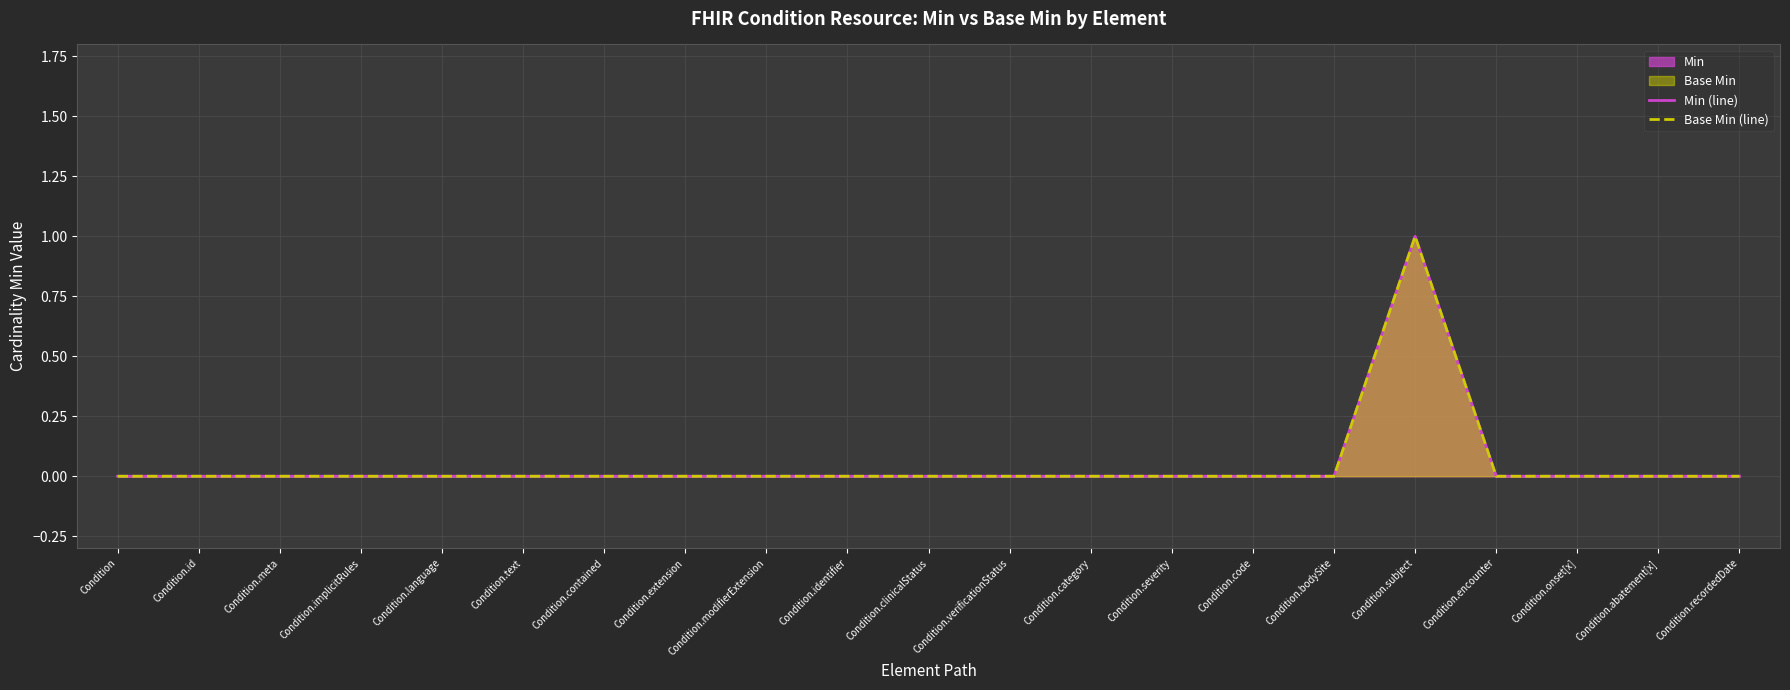

True or false: Min (line) and Base Min (line) intersect in this chart.

False